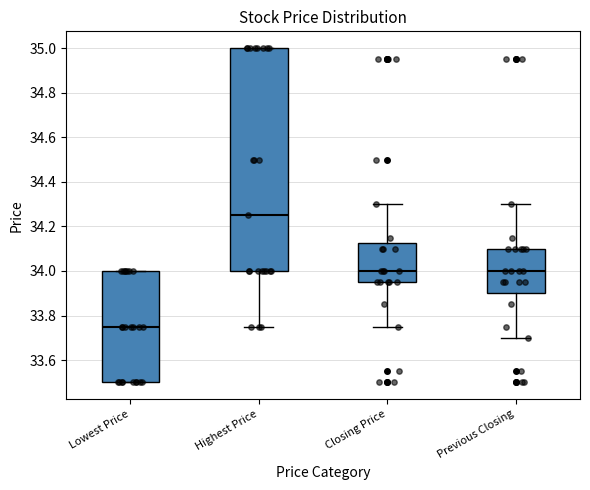

Comparing the boxes themselves (not the whiskers), which one is the tallest?

Highest Price